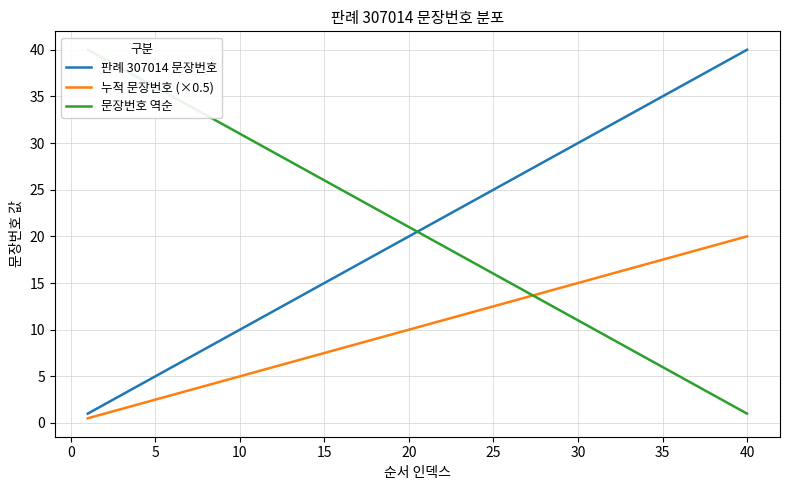

What is the lowest value of the 판례 307014 문장번호 series?

1.0